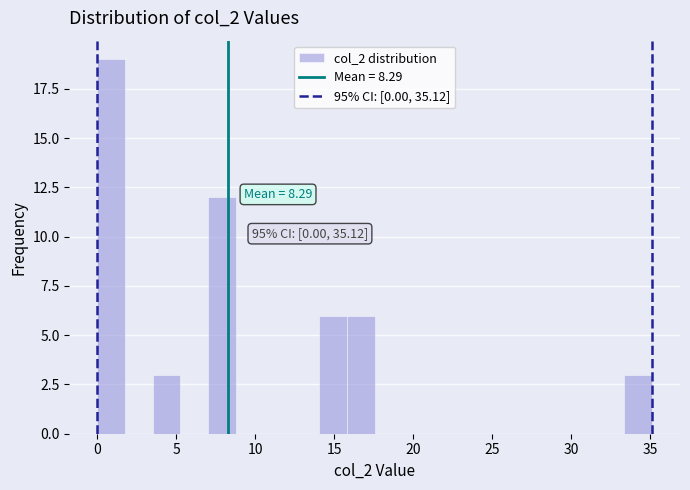

Read against the x-axis, roughly where is the centre of the tallest bar?

1.0